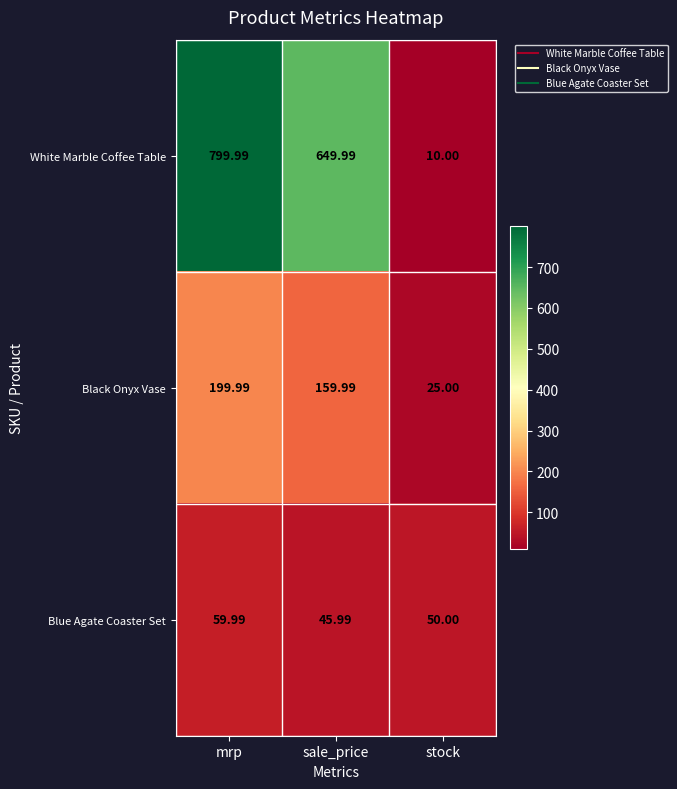

What is the maximum value shown in the chart?

800.0